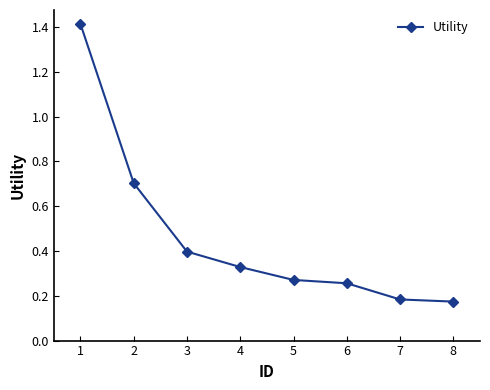

The chart shows a value of 0.1 at 4. True or false?

False